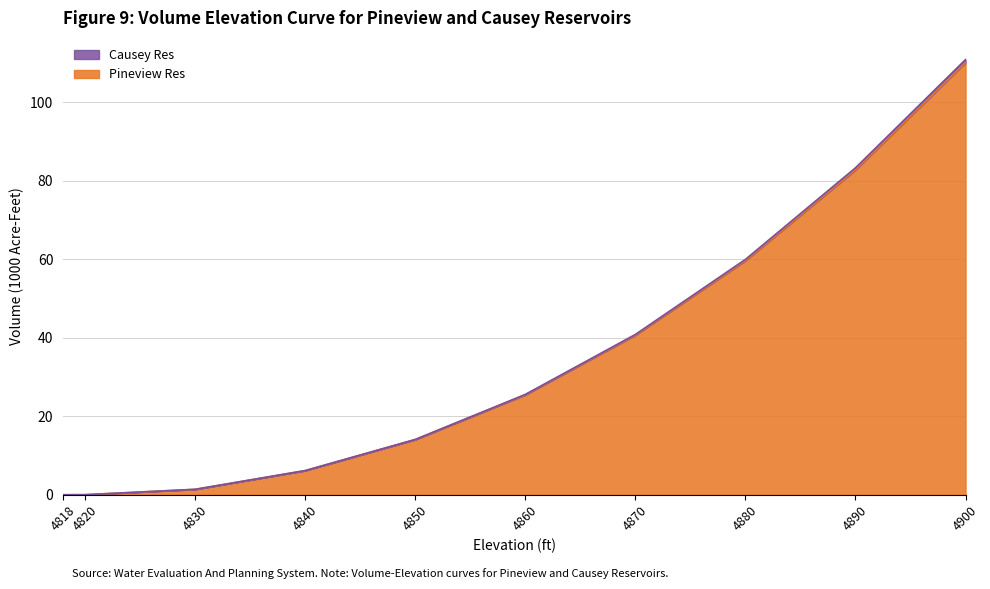

At which label does Causey Res reach its minimum?

4818